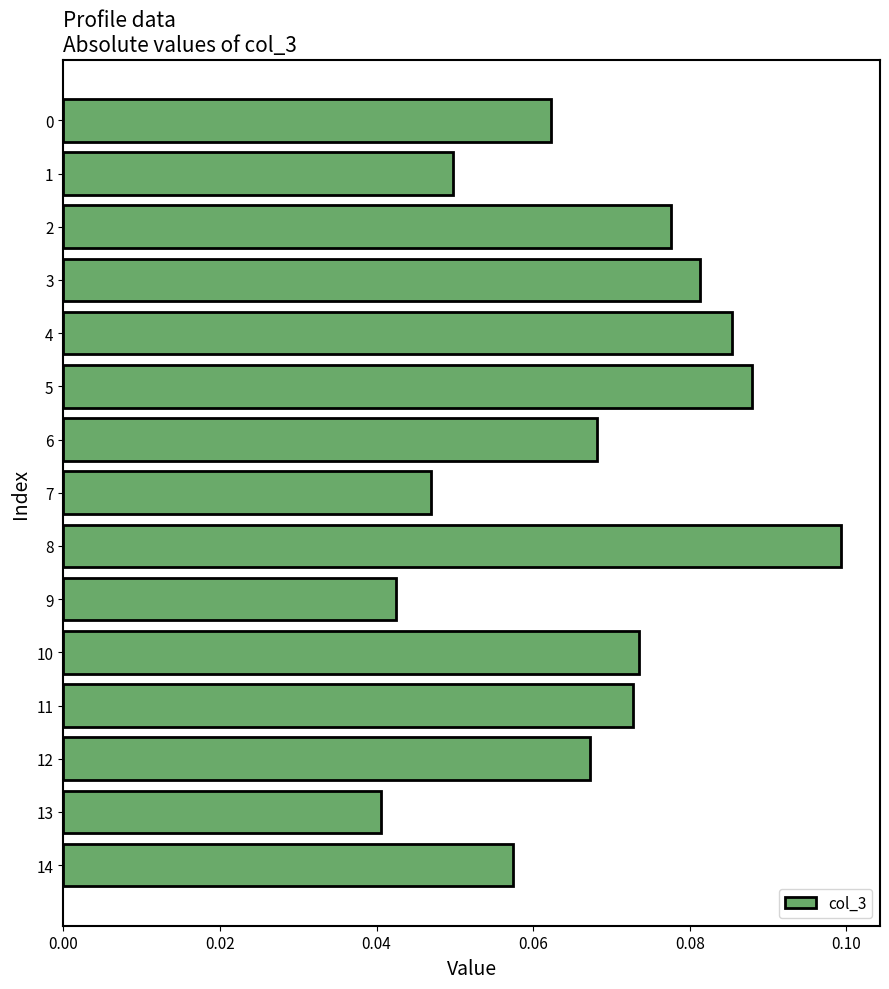

Count the values in the range 0 to 1.

15